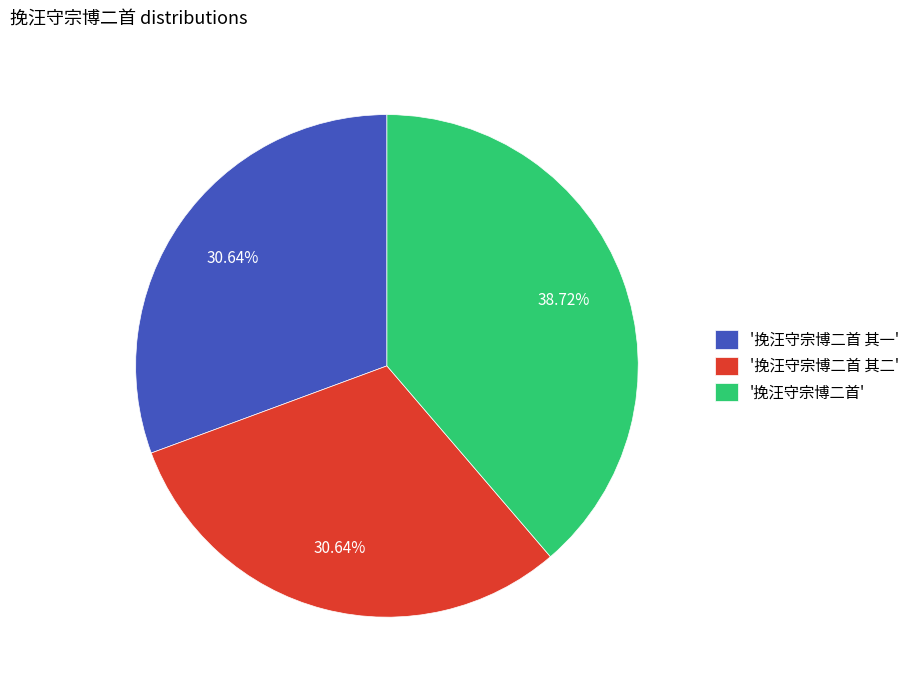

Is the sum of '挽汪守宗博二首 其二' and '挽汪守宗博二首' greater than half?

Yes